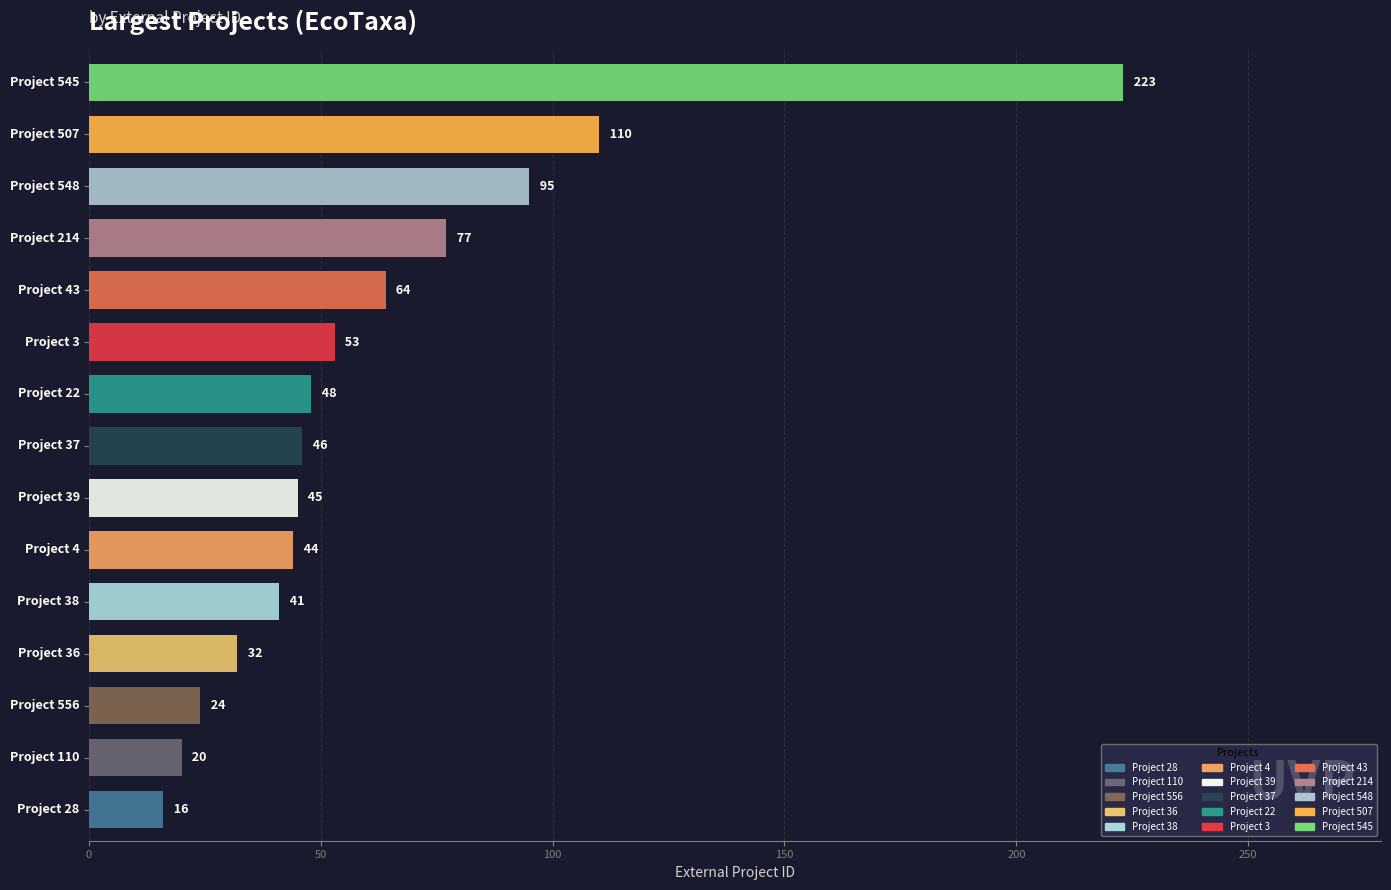

What is the sum of all values?

938